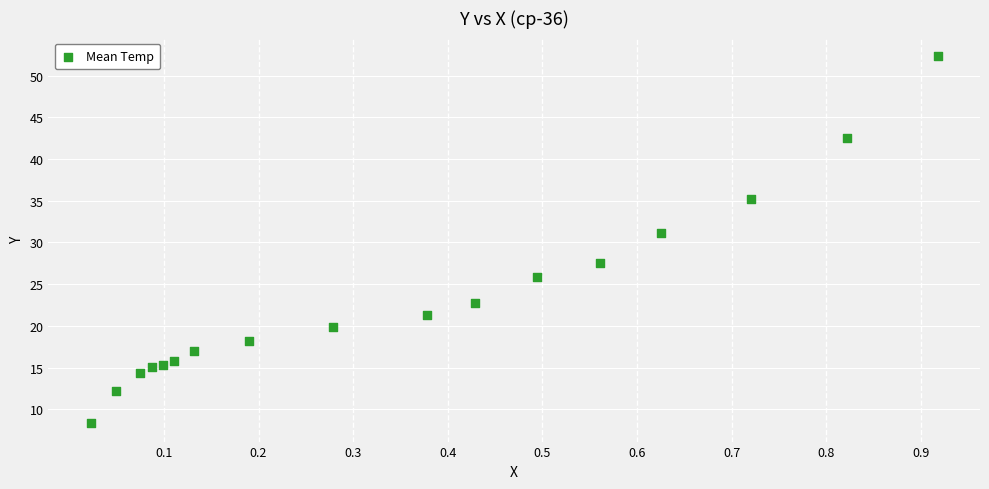

What is the range of X values (max minus min)?

0.9